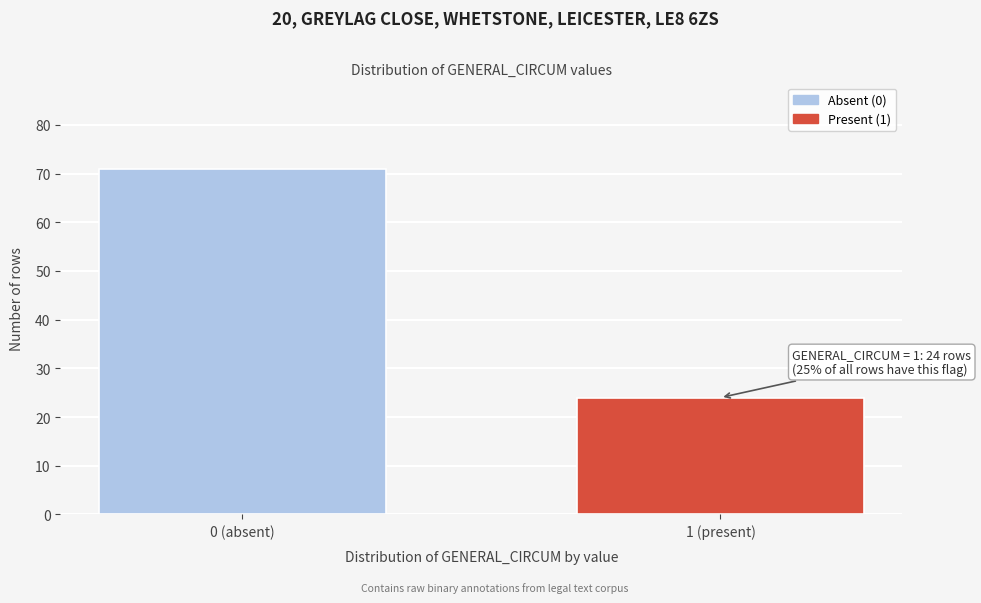

Reading left to right, extract all data points from this chart.

0 (absent)=71	1 (present)=24